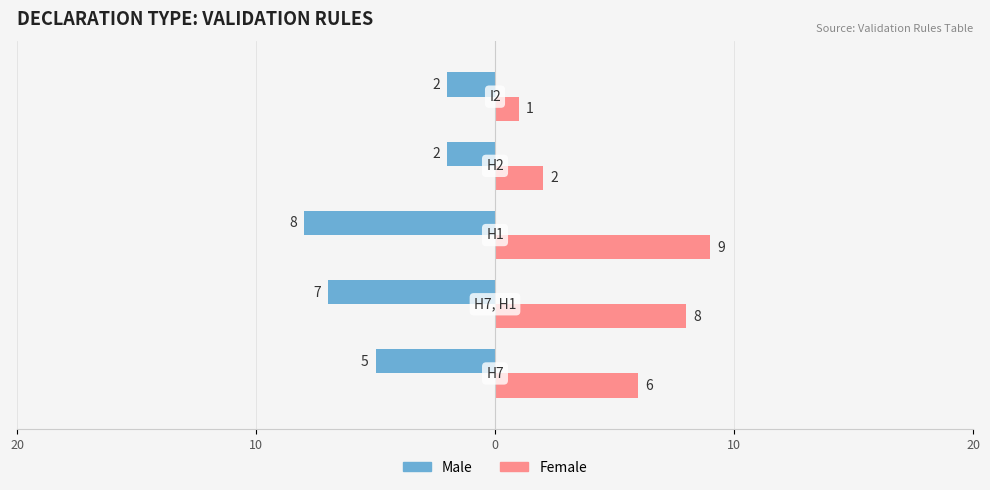

What are all the series names shown in the legend?

Male, Female